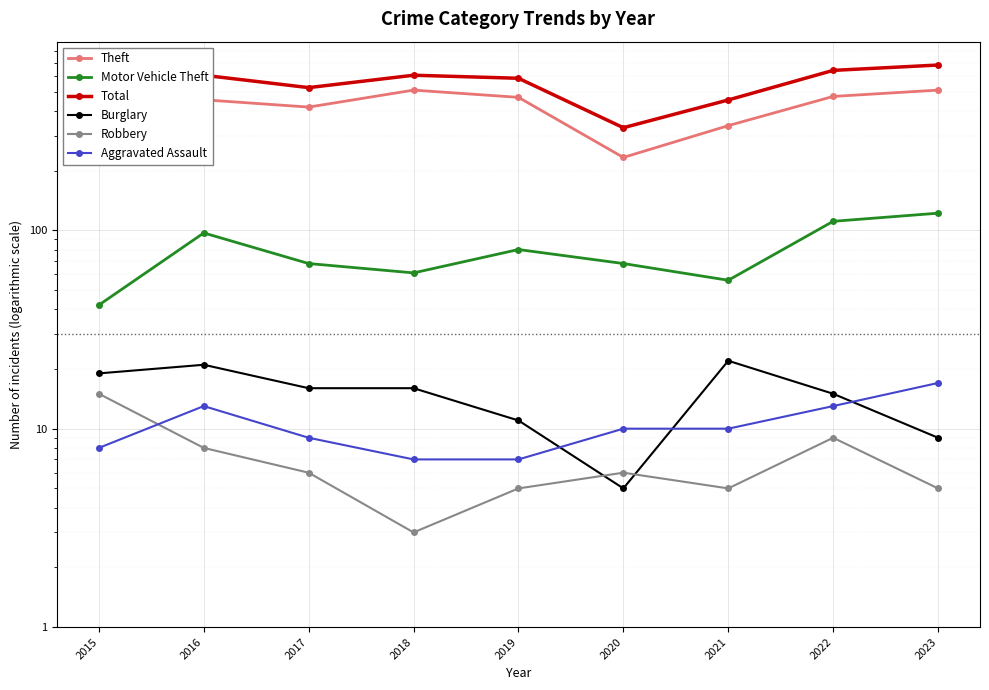

The Motor Vehicle Theft series shows 30 at 2016. True or false?

False